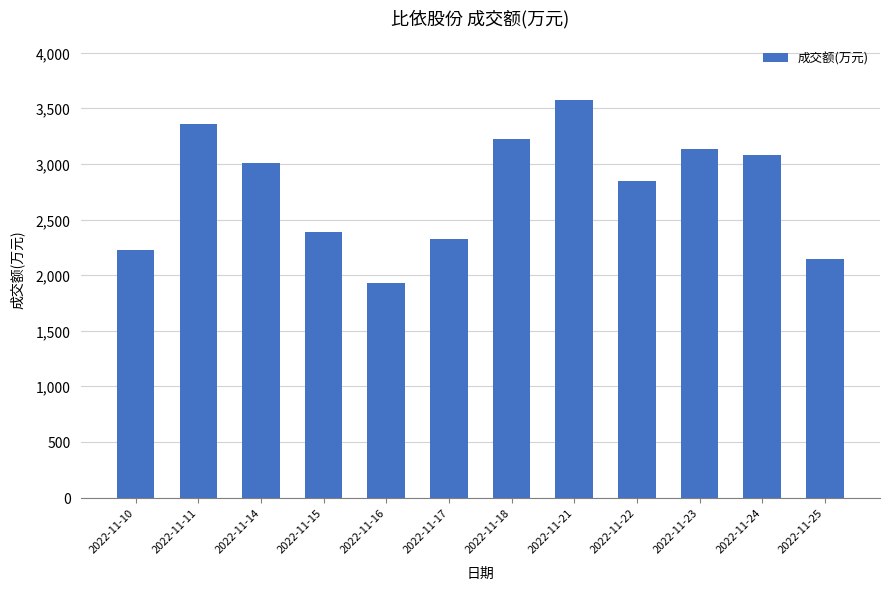

Which label corresponds to the largest value in the chart?

2022-11-21